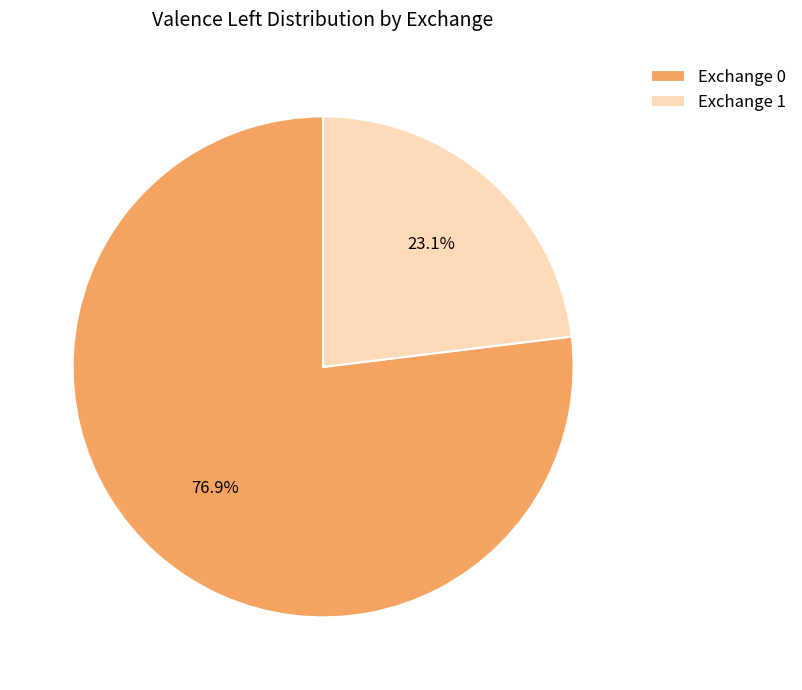

Does any single category account for the majority?

Yes